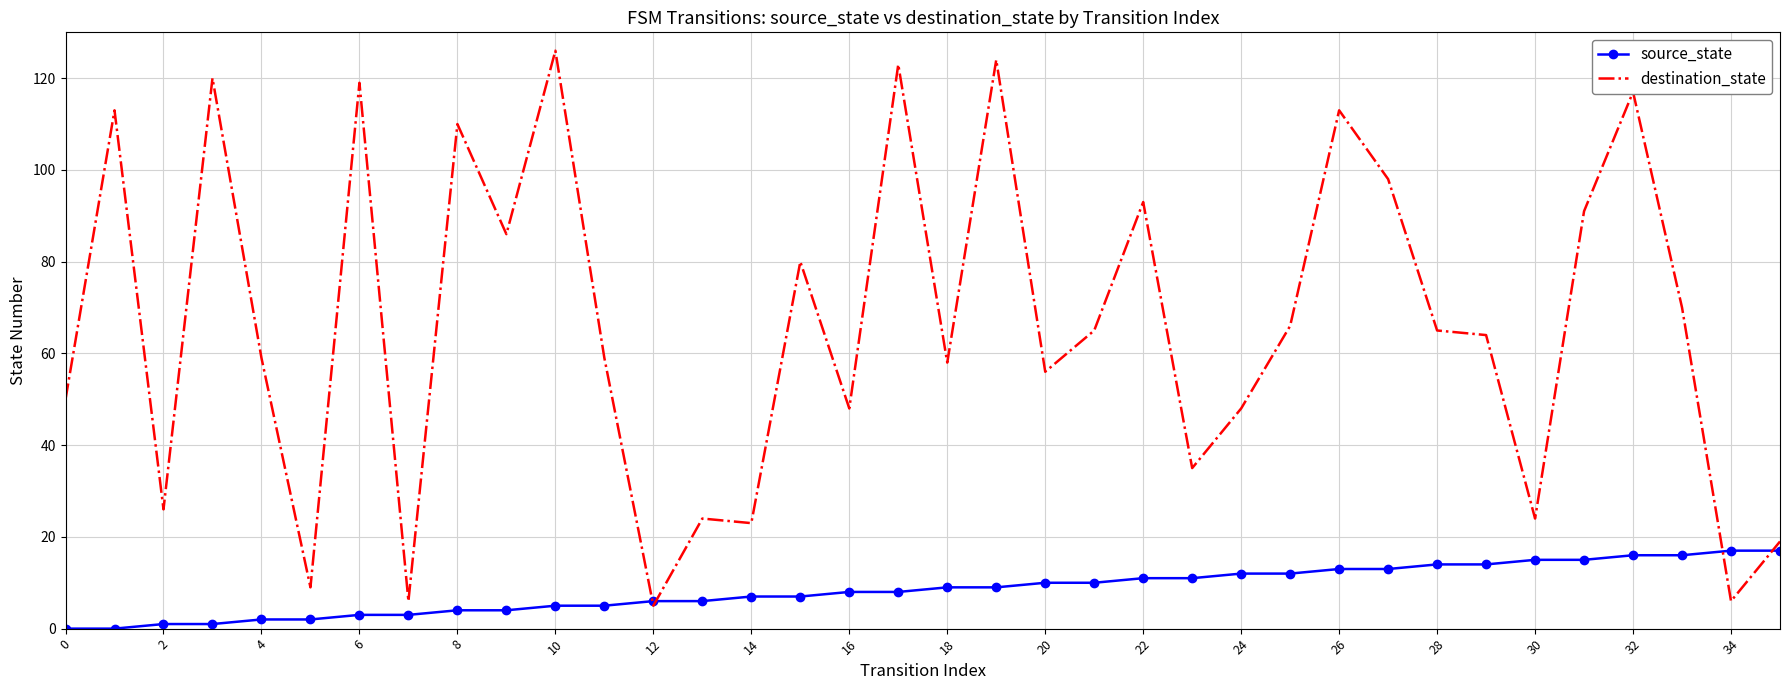

Which series has the largest range (max minus min)?

destination_state